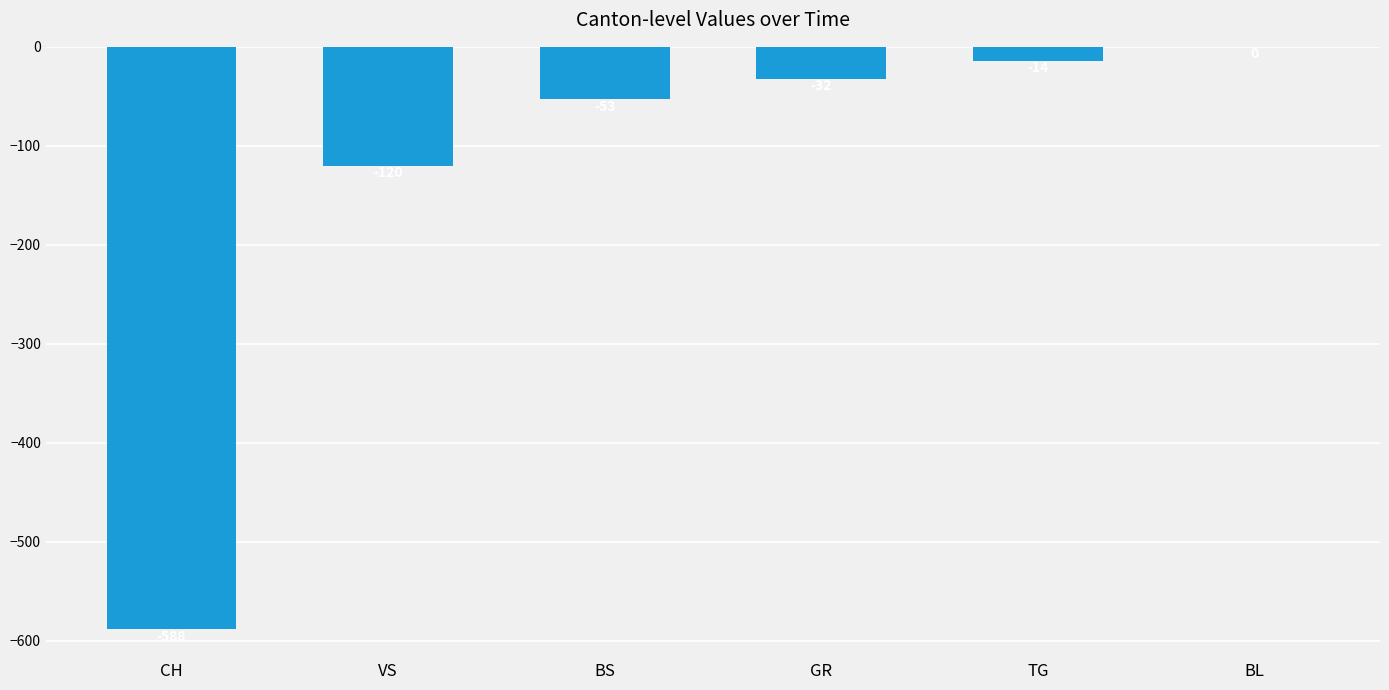

Is it true that the value at BL is 0?

True